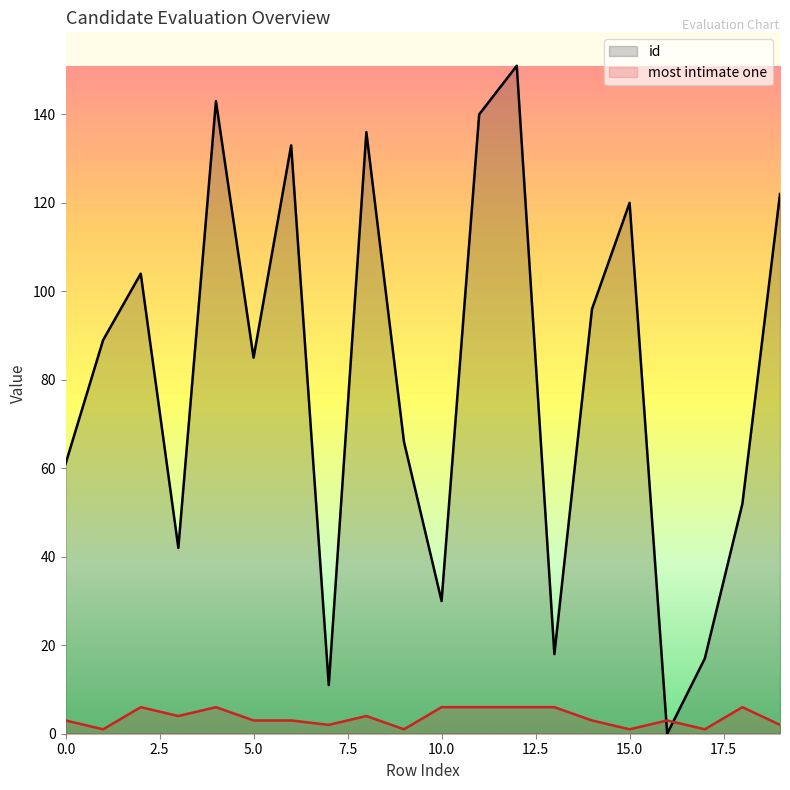

Which series has the largest total across all categories?

id